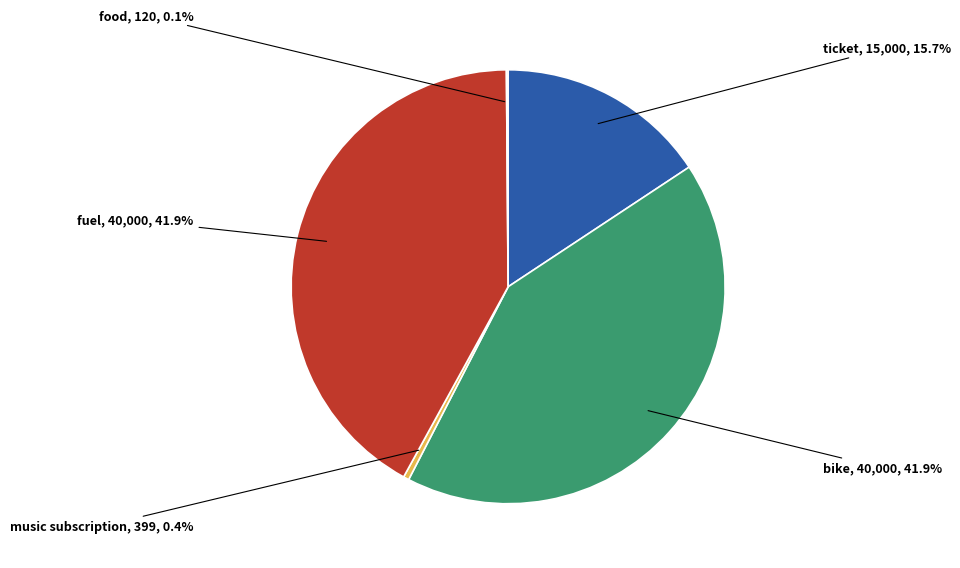

To the nearest percent, what is the combined percentage of music subscription and fuel?

42%